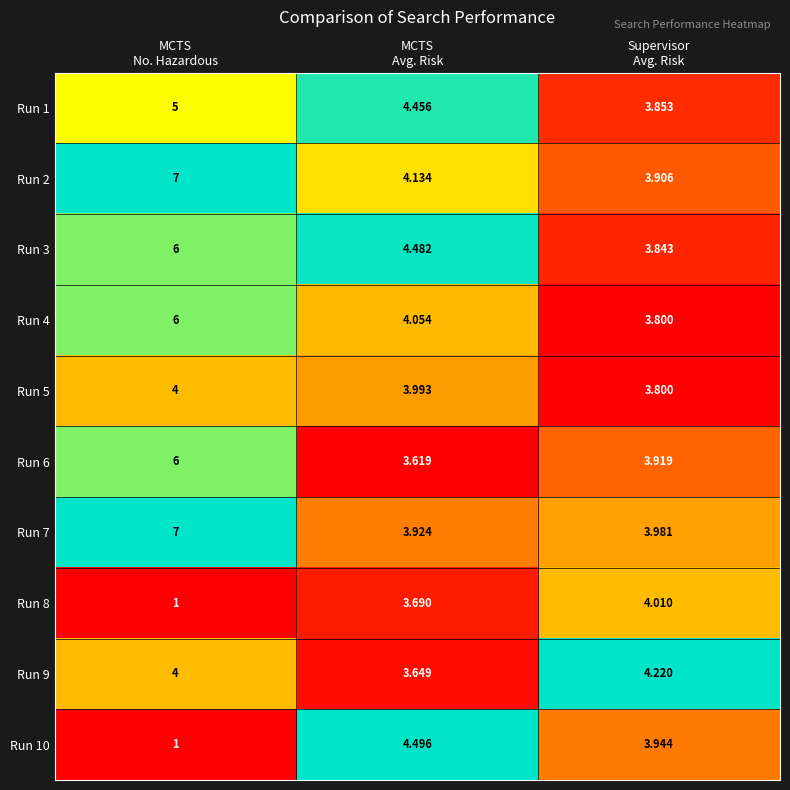

At which category is the sum across all series the highest?

MCTS
No. Hazardous